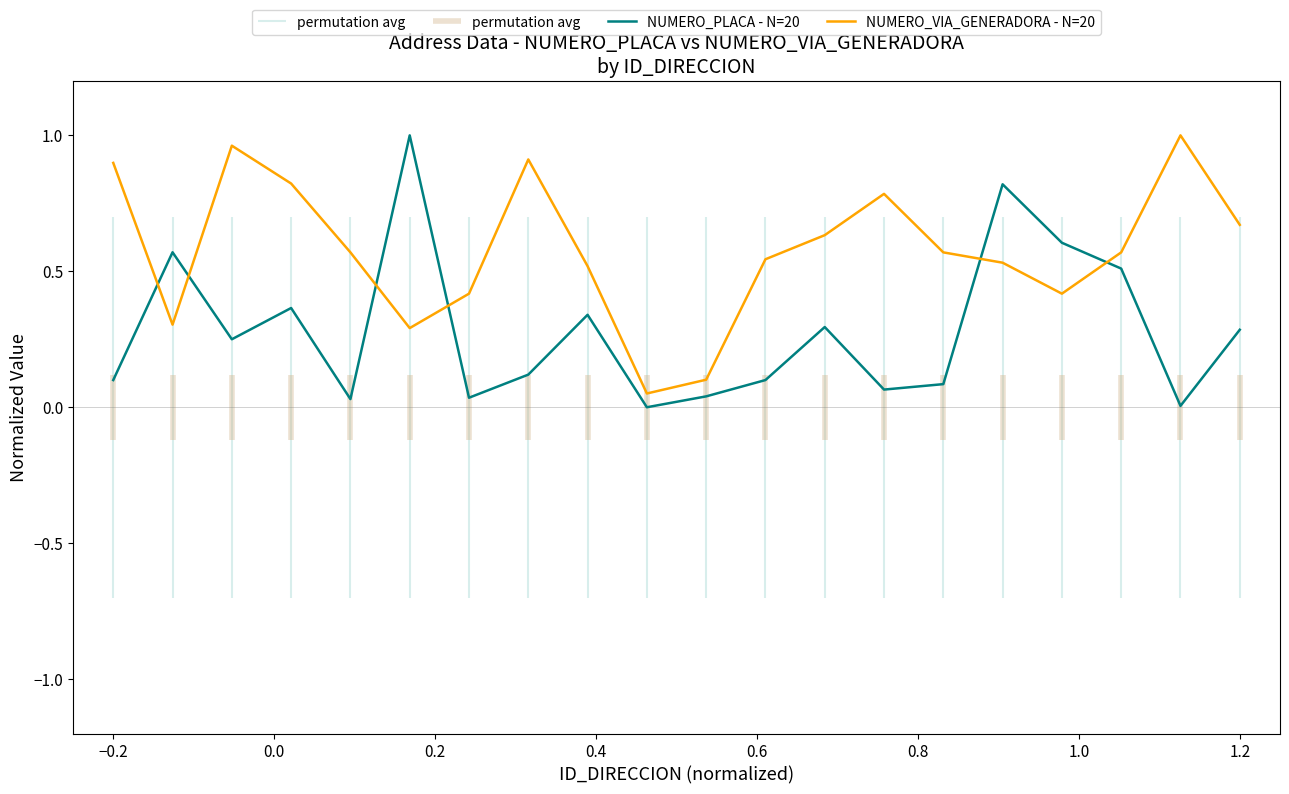

The value of NUMERO_PLACA - N=20 at −0.2 is 0.1. True or false?

True